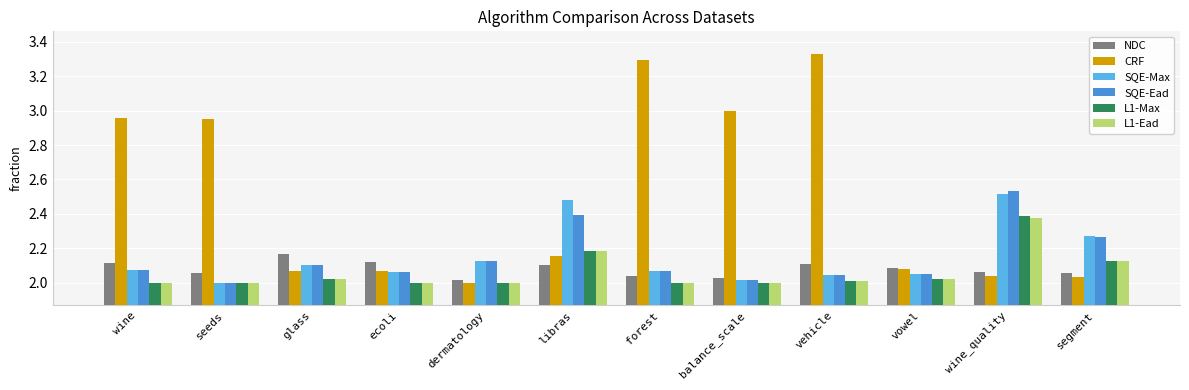

What is the sum of all L1-Max values?

24.7